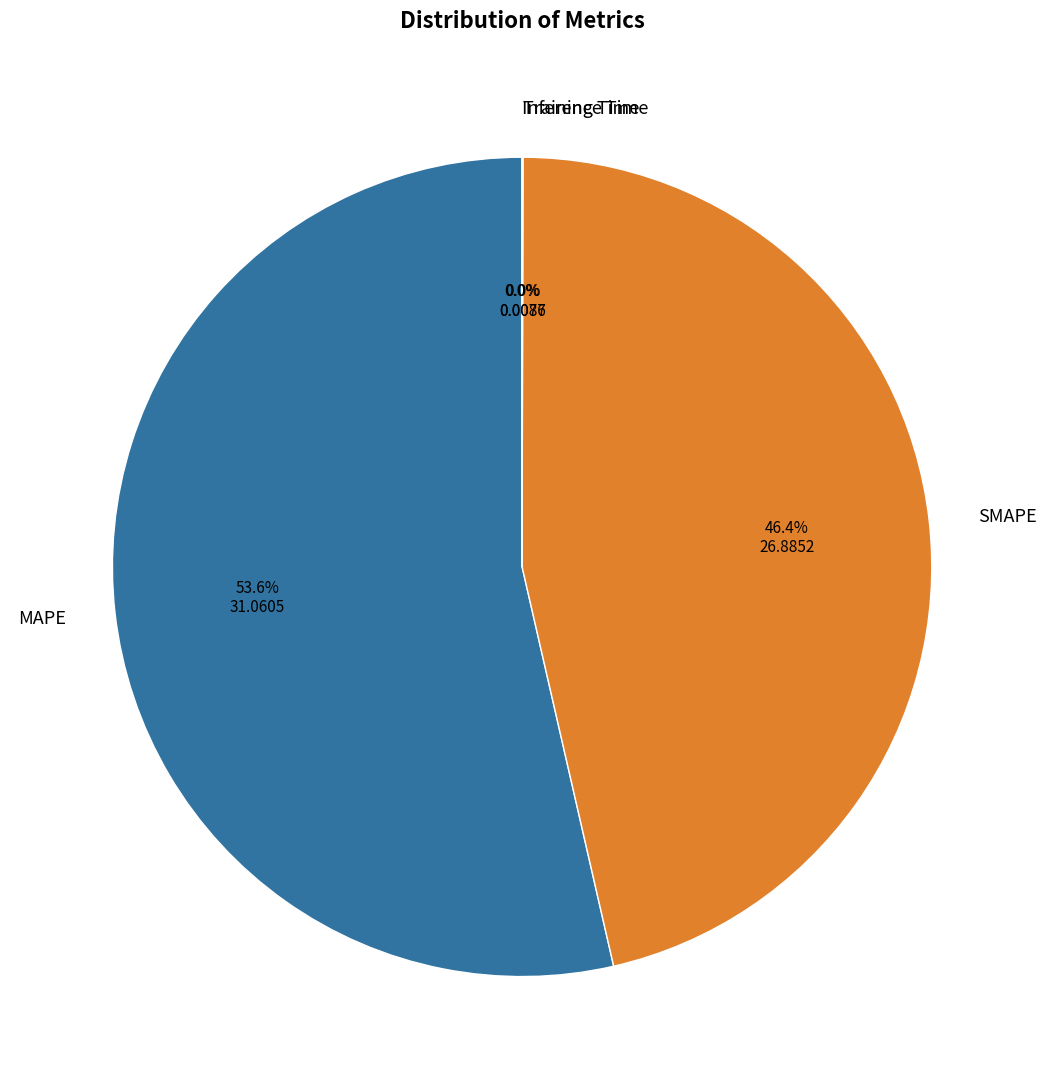

Is there a majority slice in this chart?

Yes